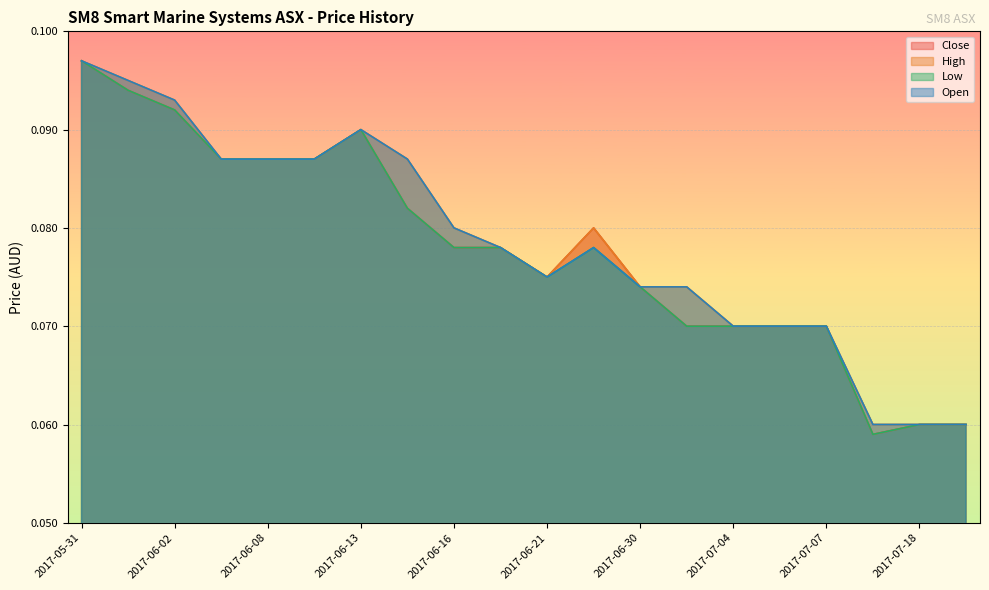

Reading left to right, transcribe all the data shown in this chart.

Close: 2017-05-31=0.1	2017-06-01=0.1	2017-06-02=0.1	2017-06-05=0.1	2017-06-08=0.1	2017-06-09=0.1	2017-06-13=0.1	2017-06-14=0.1	2017-06-16=0.1	2017-06-20=0.1	2017-06-21=0.1	2017-06-26=0.1	2017-06-30=0.1	2017-07-03=0.1	2017-07-04=0.1	2017-07-05=0.1	2017-07-07=0.1	2017-07-17=0.1	2017-07-18=0.1	2017-07-20=0.1
High: 2017-05-31=0.1	2017-06-01=0.1	2017-06-02=0.1	2017-06-05=0.1	2017-06-08=0.1	2017-06-09=0.1	2017-06-13=0.1	2017-06-14=0.1	2017-06-16=0.1	2017-06-20=0.1	2017-06-21=0.1	2017-06-26=0.1	2017-06-30=0.1	2017-07-03=0.1	2017-07-04=0.1	2017-07-05=0.1	2017-07-07=0.1	2017-07-17=0.1	2017-07-18=0.1	2017-07-20=0.1
Low: 2017-05-31=0.1	2017-06-01=0.1	2017-06-02=0.1	2017-06-05=0.1	2017-06-08=0.1	2017-06-09=0.1	2017-06-13=0.1	2017-06-14=0.1	2017-06-16=0.1	2017-06-20=0.1	2017-06-21=0.1	2017-06-26=0.1	2017-06-30=0.1	2017-07-03=0.1	2017-07-04=0.1	2017-07-05=0.1	2017-07-07=0.1	2017-07-17=0.1	2017-07-18=0.1	2017-07-20=0.1
Open: 2017-05-31=0.1	2017-06-01=0.1	2017-06-02=0.1	2017-06-05=0.1	2017-06-08=0.1	2017-06-09=0.1	2017-06-13=0.1	2017-06-14=0.1	2017-06-16=0.1	2017-06-20=0.1	2017-06-21=0.1	2017-06-26=0.1	2017-06-30=0.1	2017-07-03=0.1	2017-07-04=0.1	2017-07-05=0.1	2017-07-07=0.1	2017-07-17=0.1	2017-07-18=0.1	2017-07-20=0.1